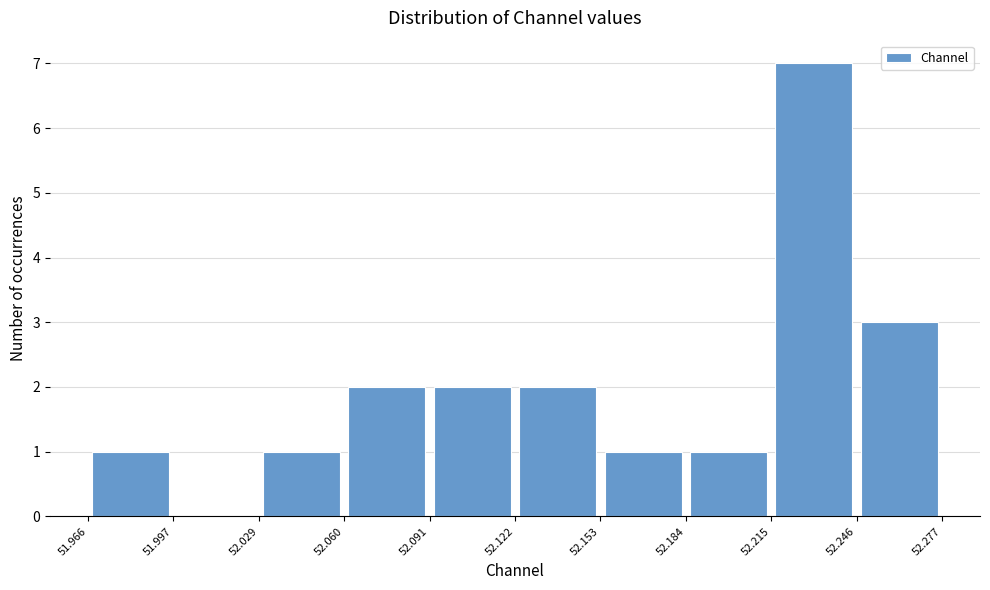

Which range on the x-axis has the tallest bar?

52.215 to 52.246